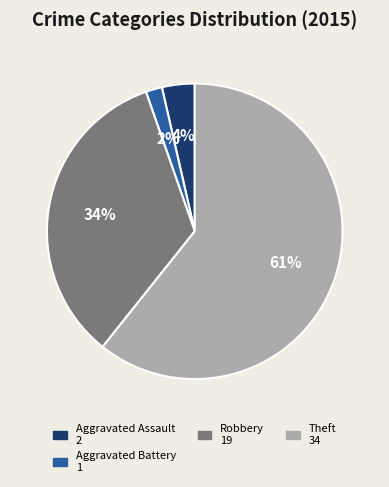

Does any single category account for the majority?

Yes